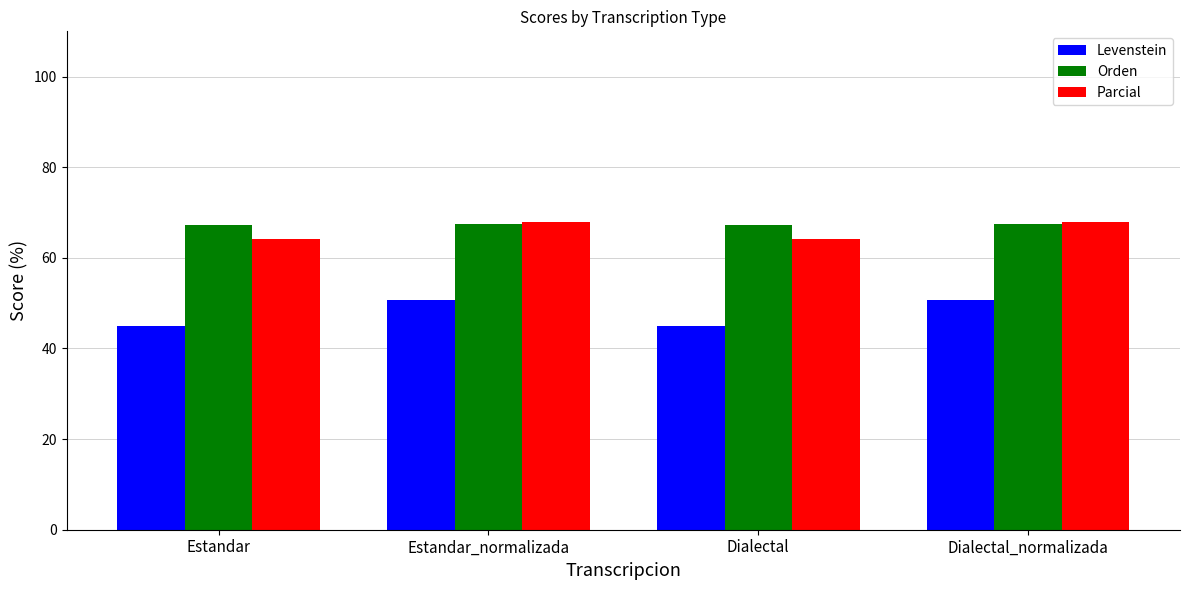

Which series changed the most between Estandar_normalizada and Dialectal?

Levenstein